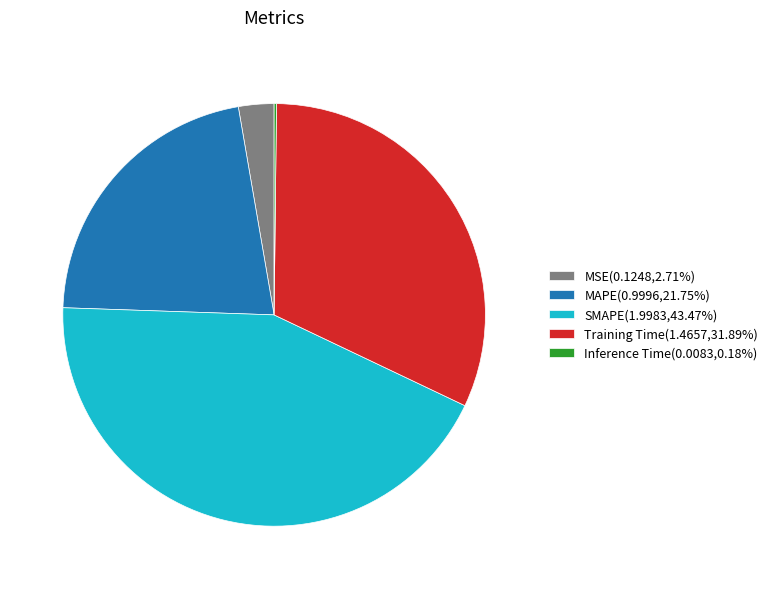

Is there a majority slice in this chart?

No